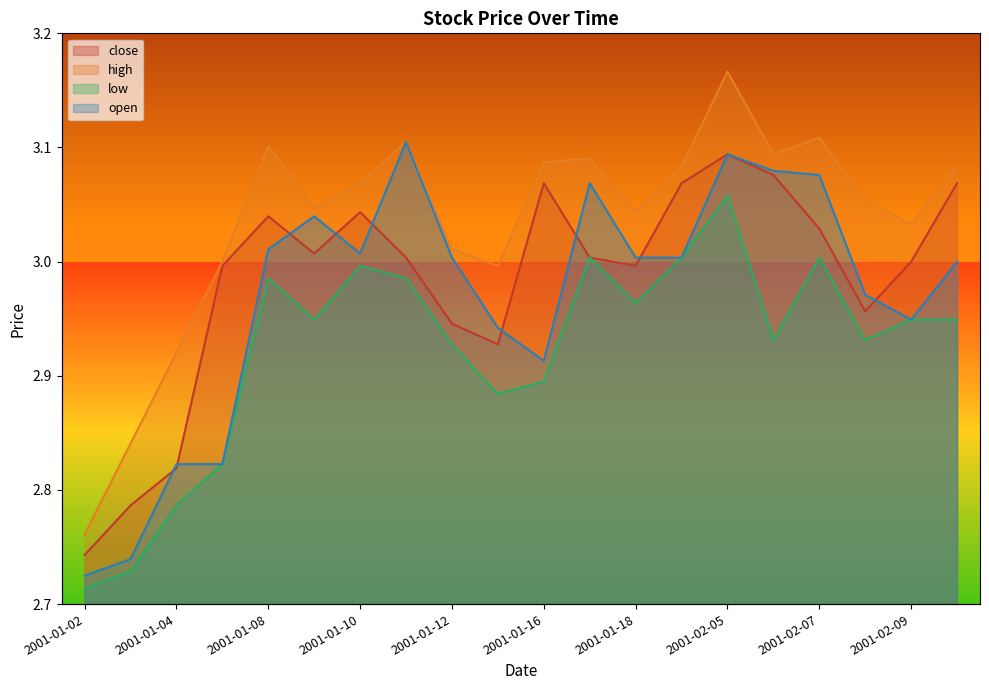

At how many categories does at least one series exceed 2?

20